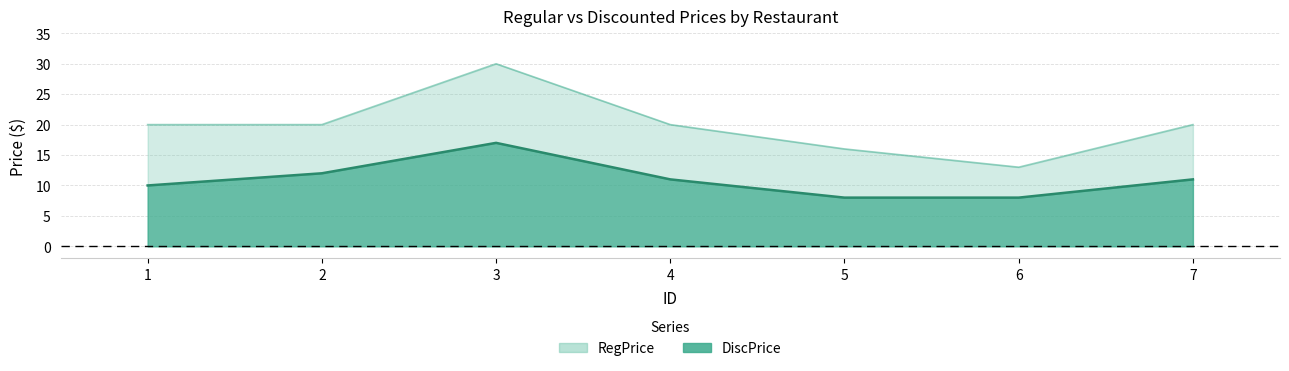

What is the total value across all series at 6?

21